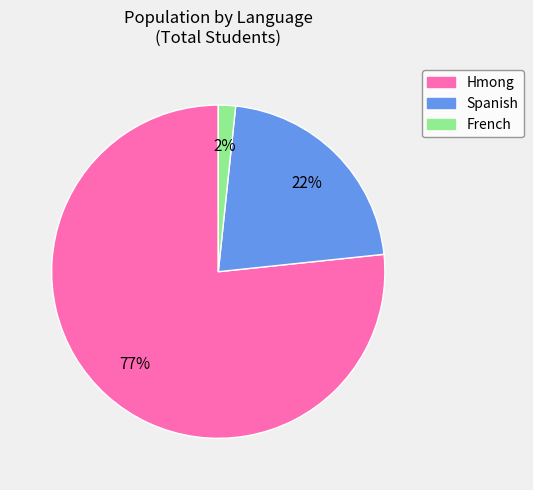

Which has a higher value, Hmong or French?

Hmong